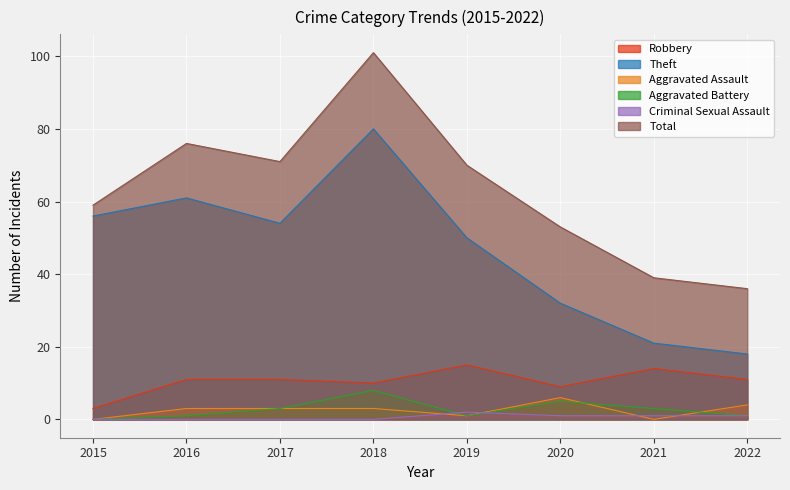

What is the total value across all series at 2018?

202